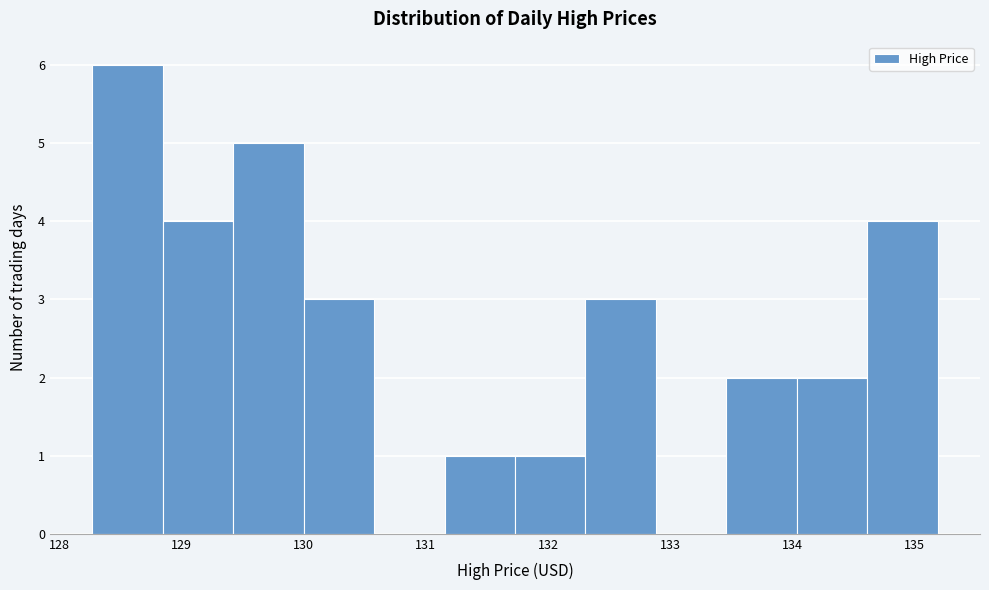

What is the height of the bar covering 134.0 to 134.6 on the x-axis? Neither the bar edges nor the heights are printed on the chart, so give them approximately, as read against the axes.

2